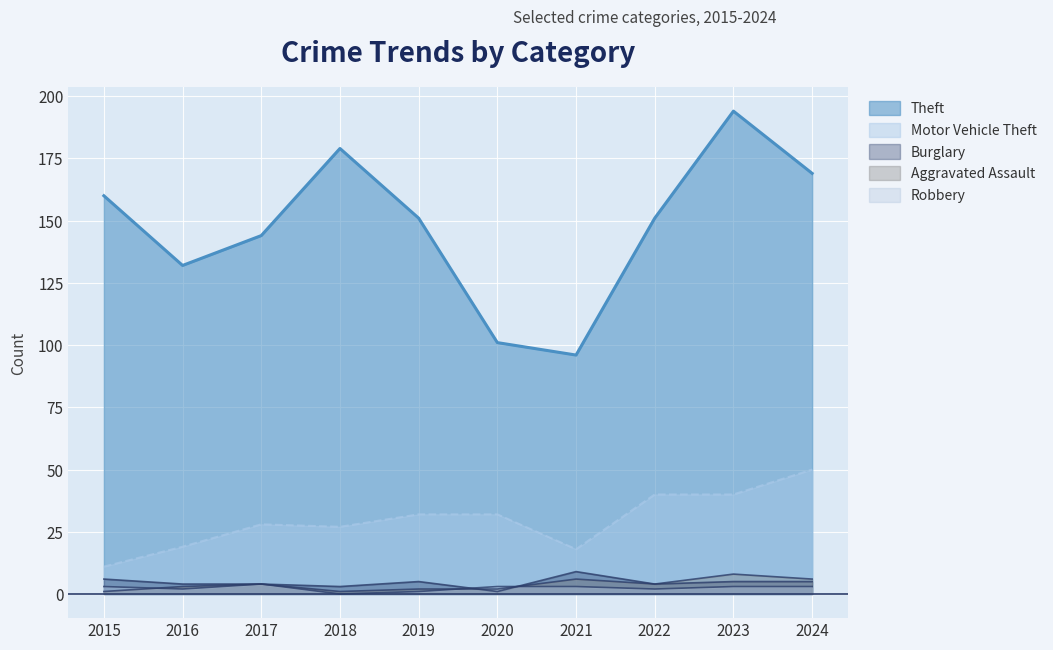

How many lines are shown in the chart?

5